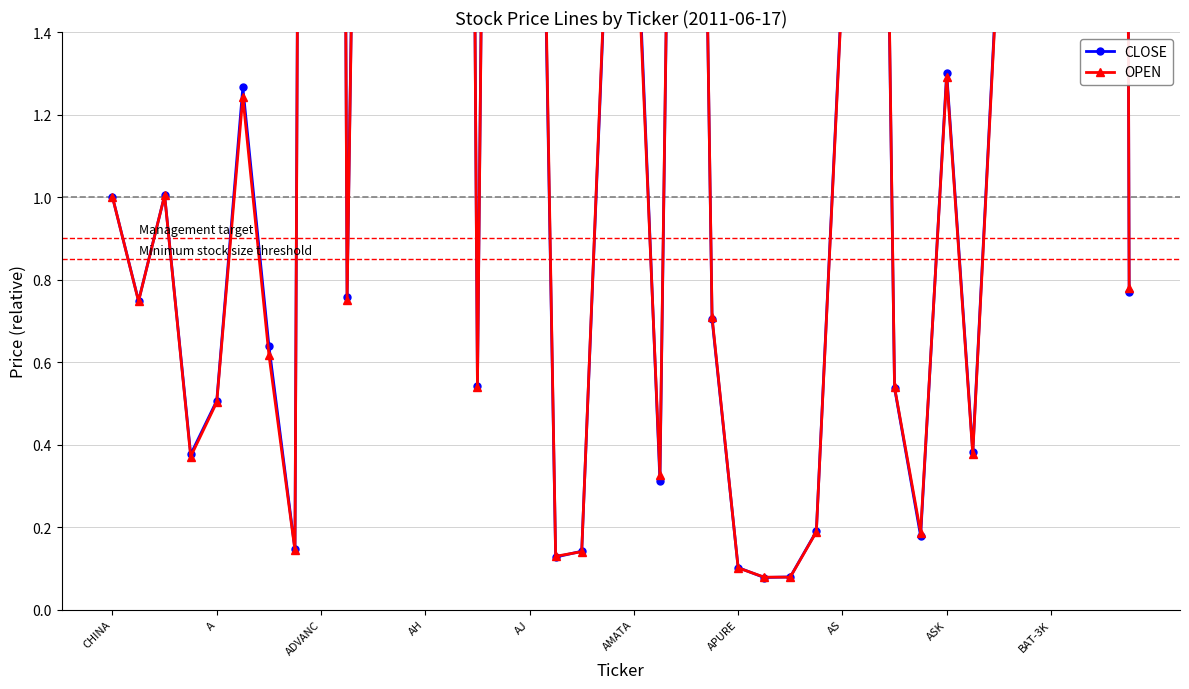

Rank the series by their maximum value, from lowest to highest.

OPEN, CLOSE